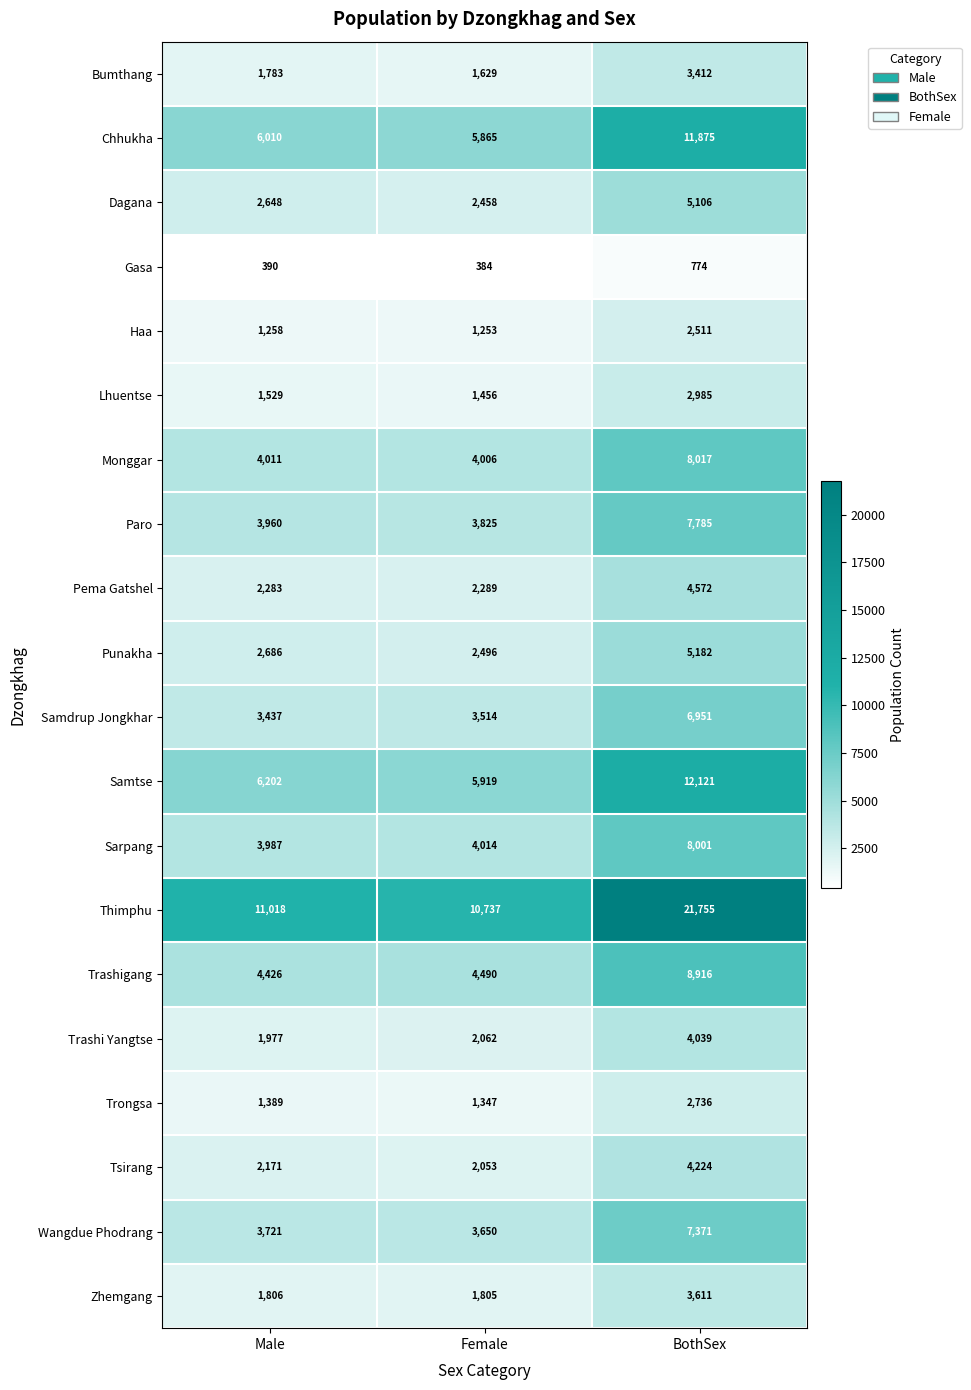

Which category has the lowest value in the Gasa series?

Female